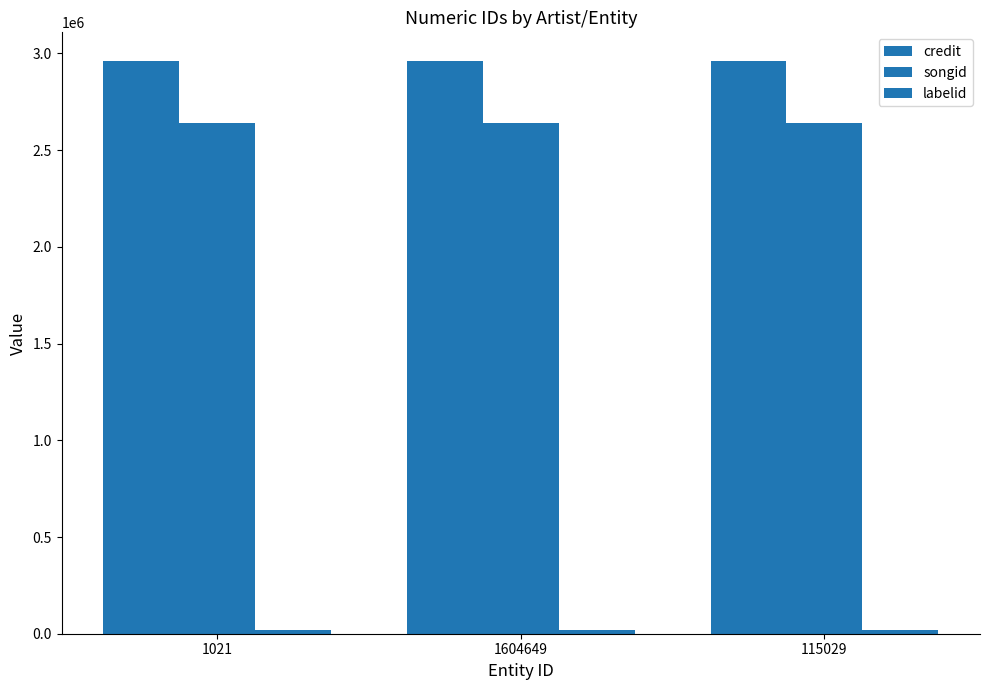

Is it true that credit equals 2961169 at 1604649?

True